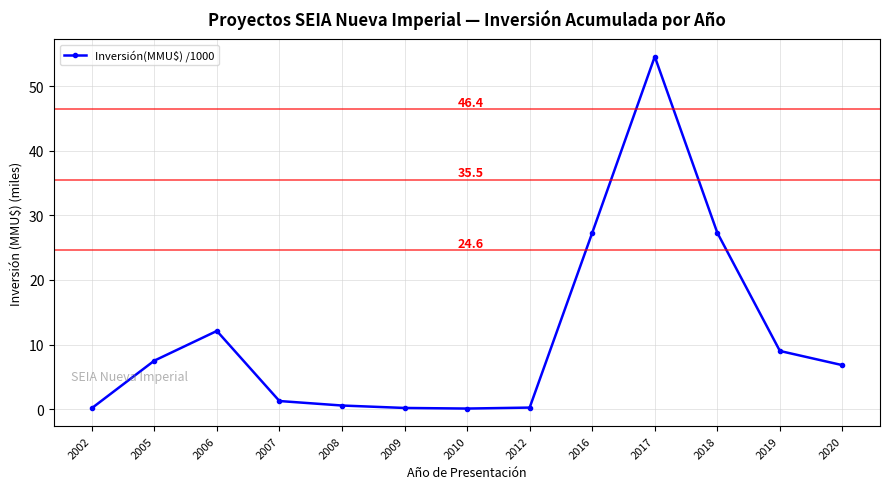

Approximately how many times larger is the value at 2010 compared to 2007?

0.1